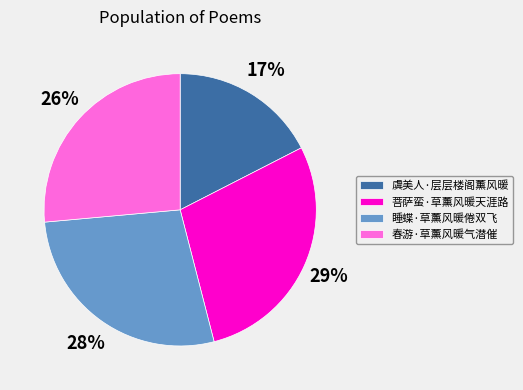

Does any single category account for the majority?

No